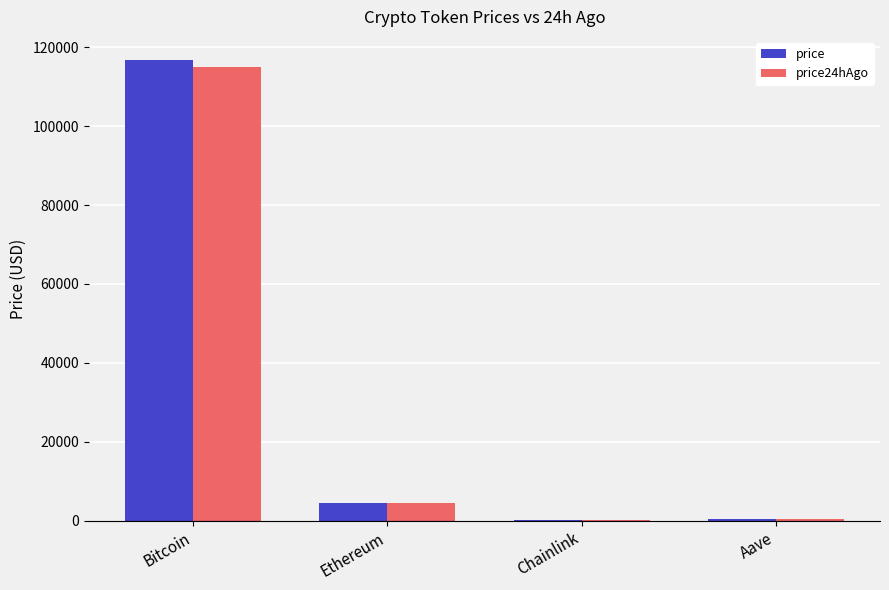

At which category is the sum across all series the highest?

Bitcoin